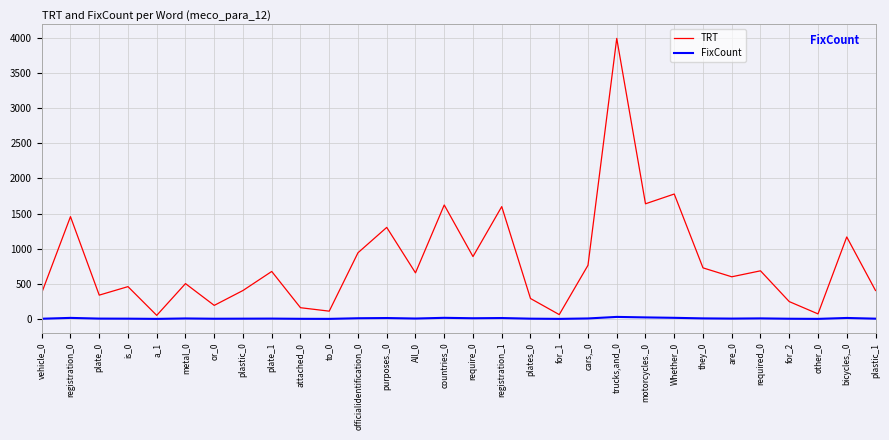

What is the lowest value of the FixCount series?

1